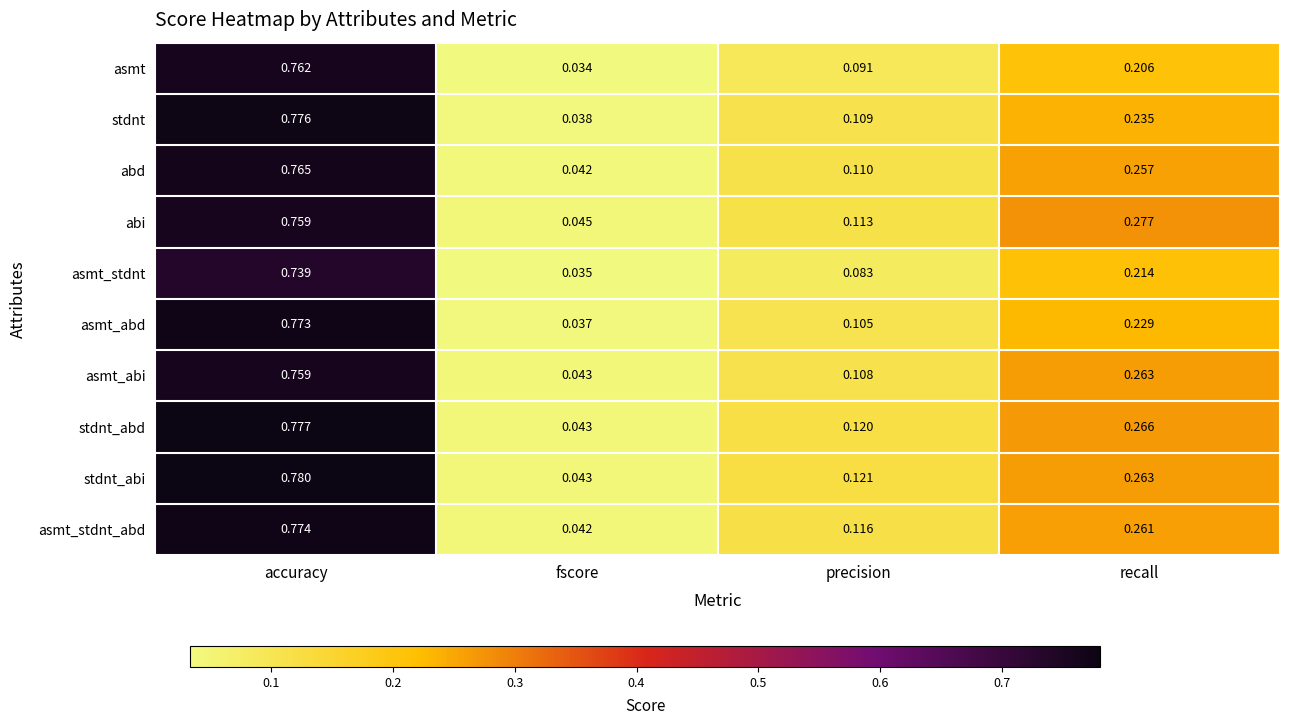

Rank the series at precision from lowest to highest value.

asmt_stdnt, asmt, asmt_abd, asmt_abi, stdnt, abd, abi, asmt_stdnt_abd, stdnt_abd, stdnt_abi